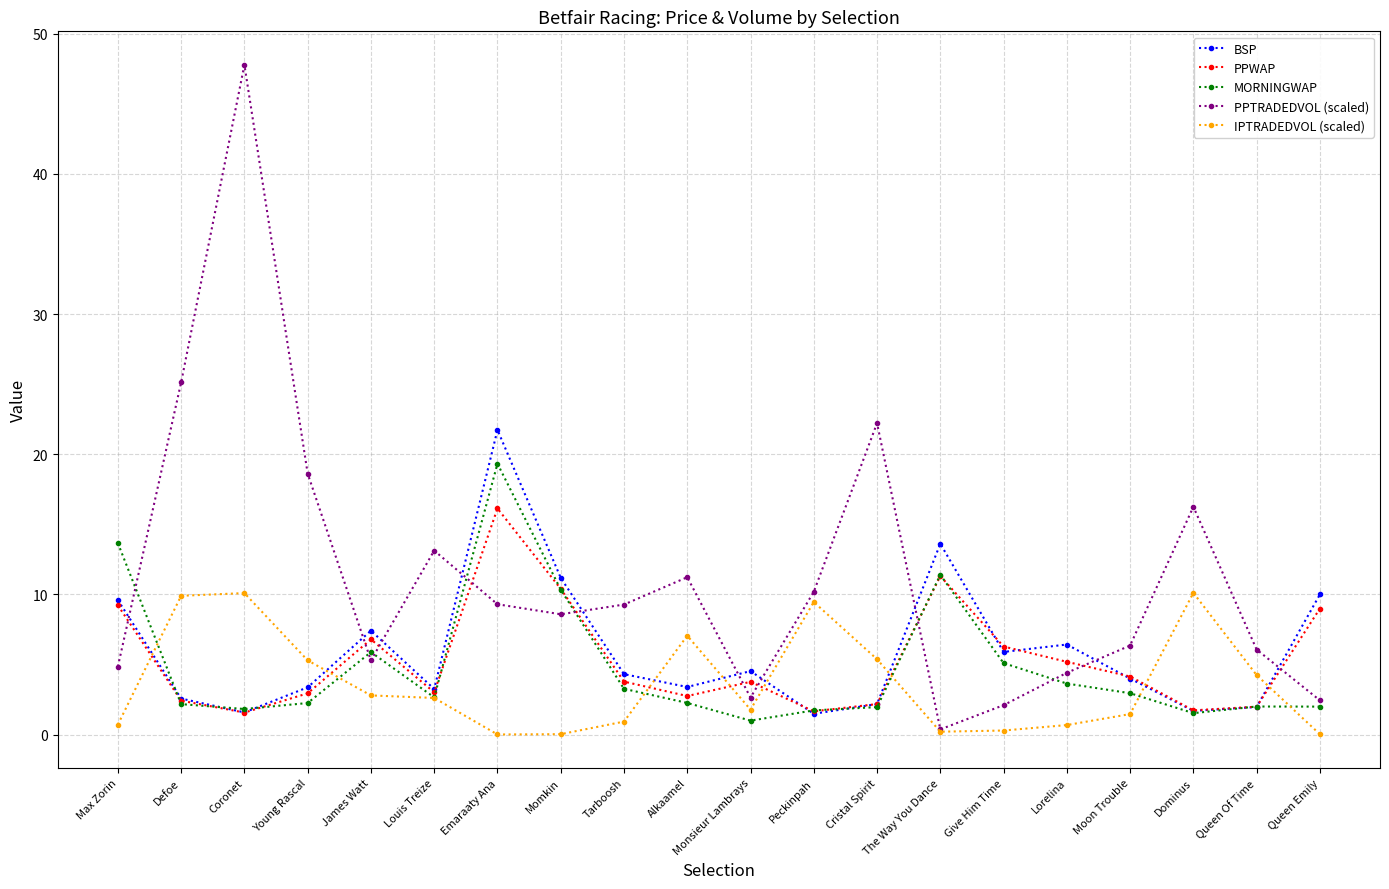

True or false: IPTRADEDVOL (scaled) has more than 1 points higher than both neighbors.

True